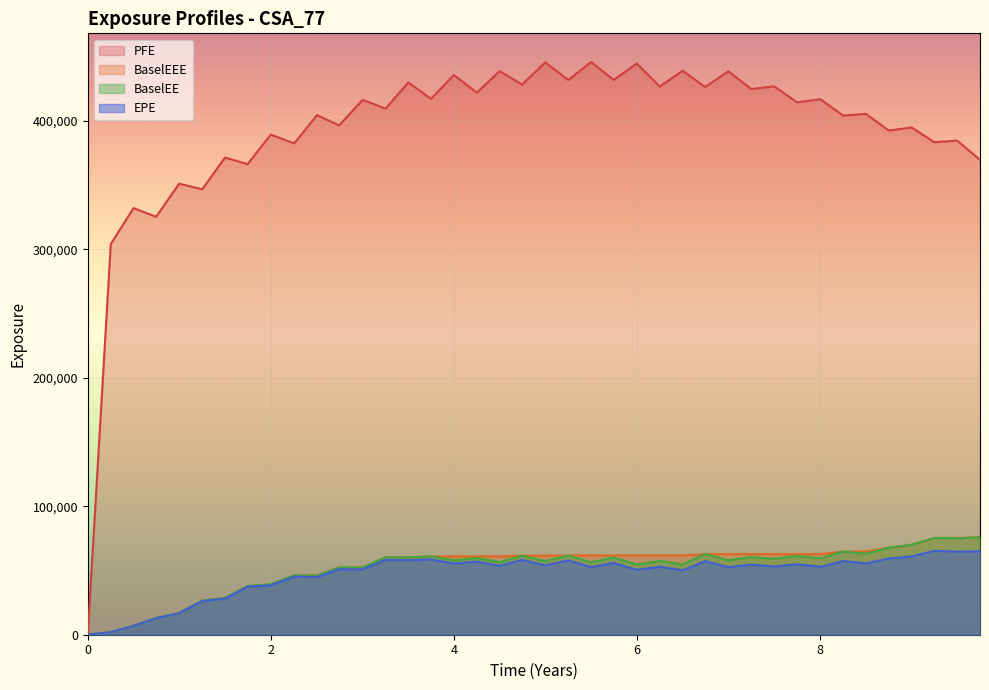

Which series has the widest spread of values?

PFE